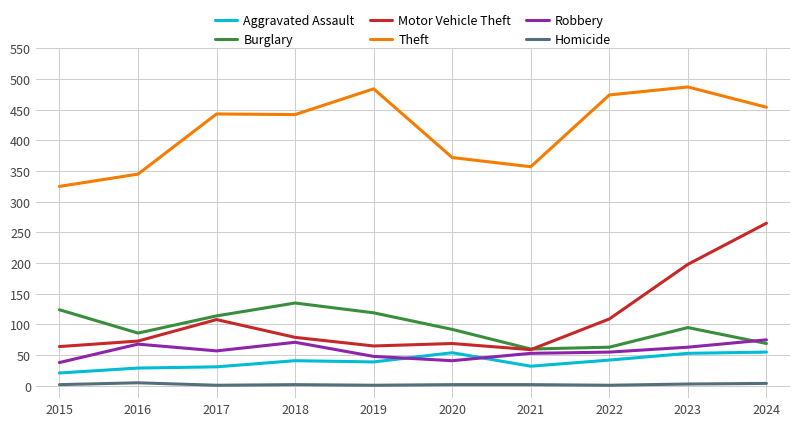

The Robbery series shows 57 at 2017. True or false?

True